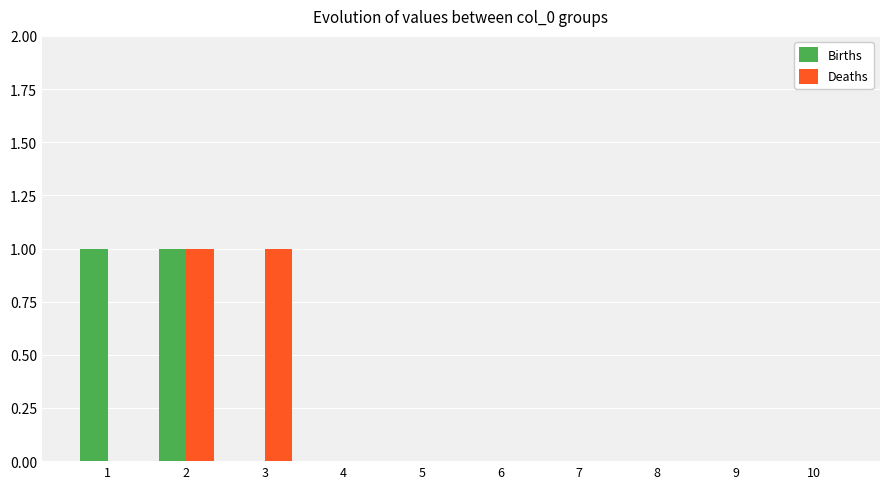

True or false: Deaths has a value of 1 at 2.

True